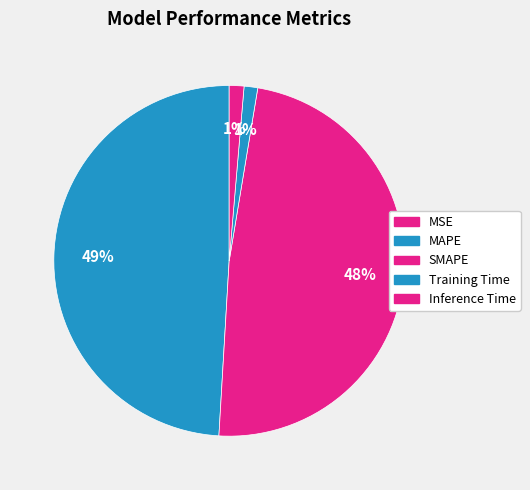

Which slice is the smallest?

MSE